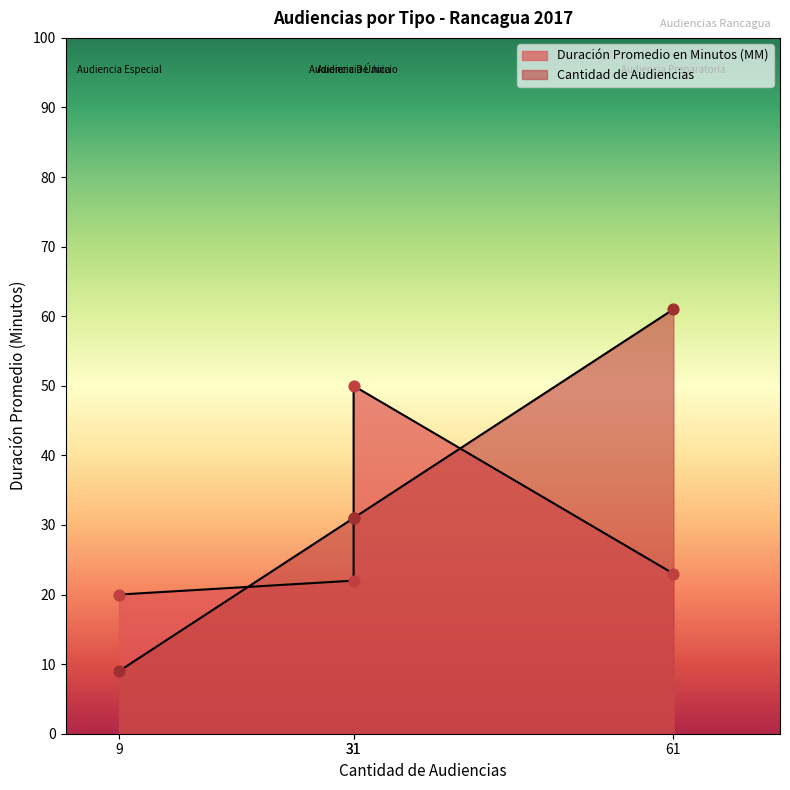

Which series contains the lowest Y value?

Cantidad de Audiencias